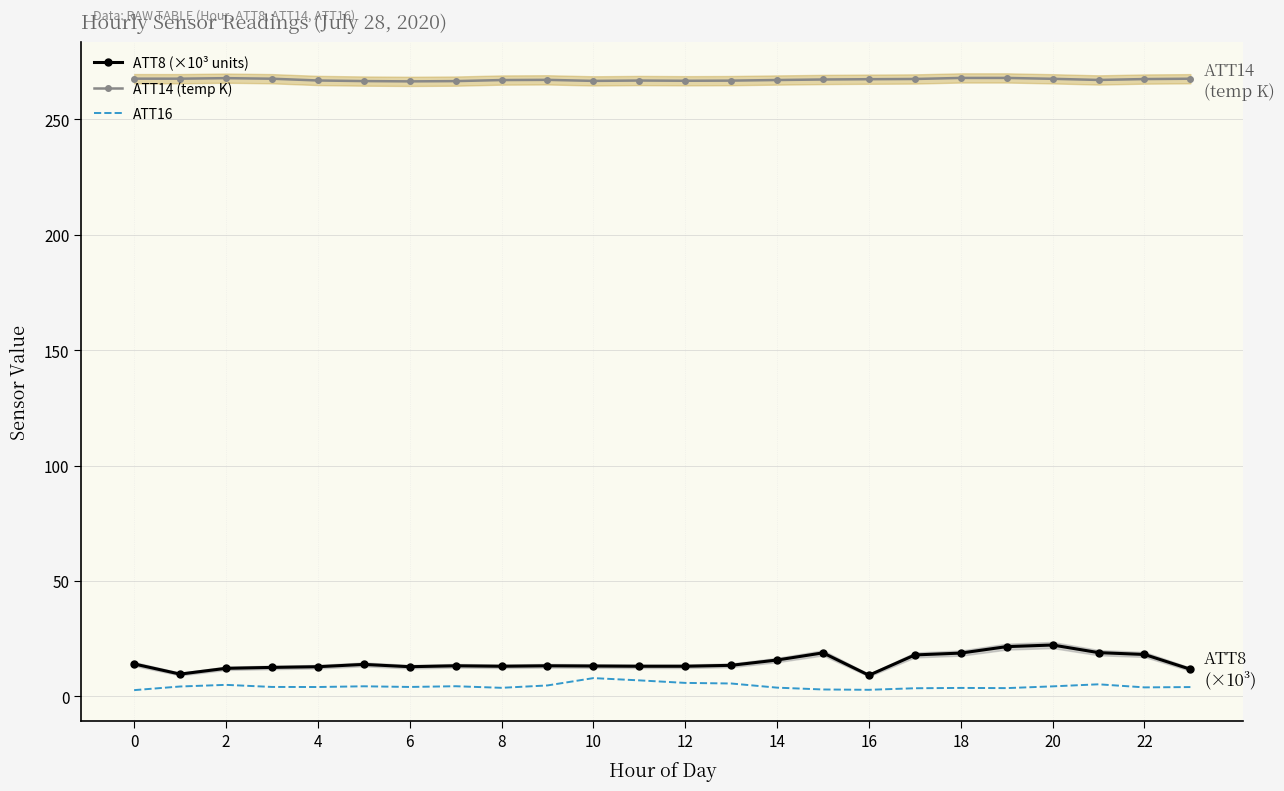

What is the difference between the ATT16 values at 8 and 16?

0.9